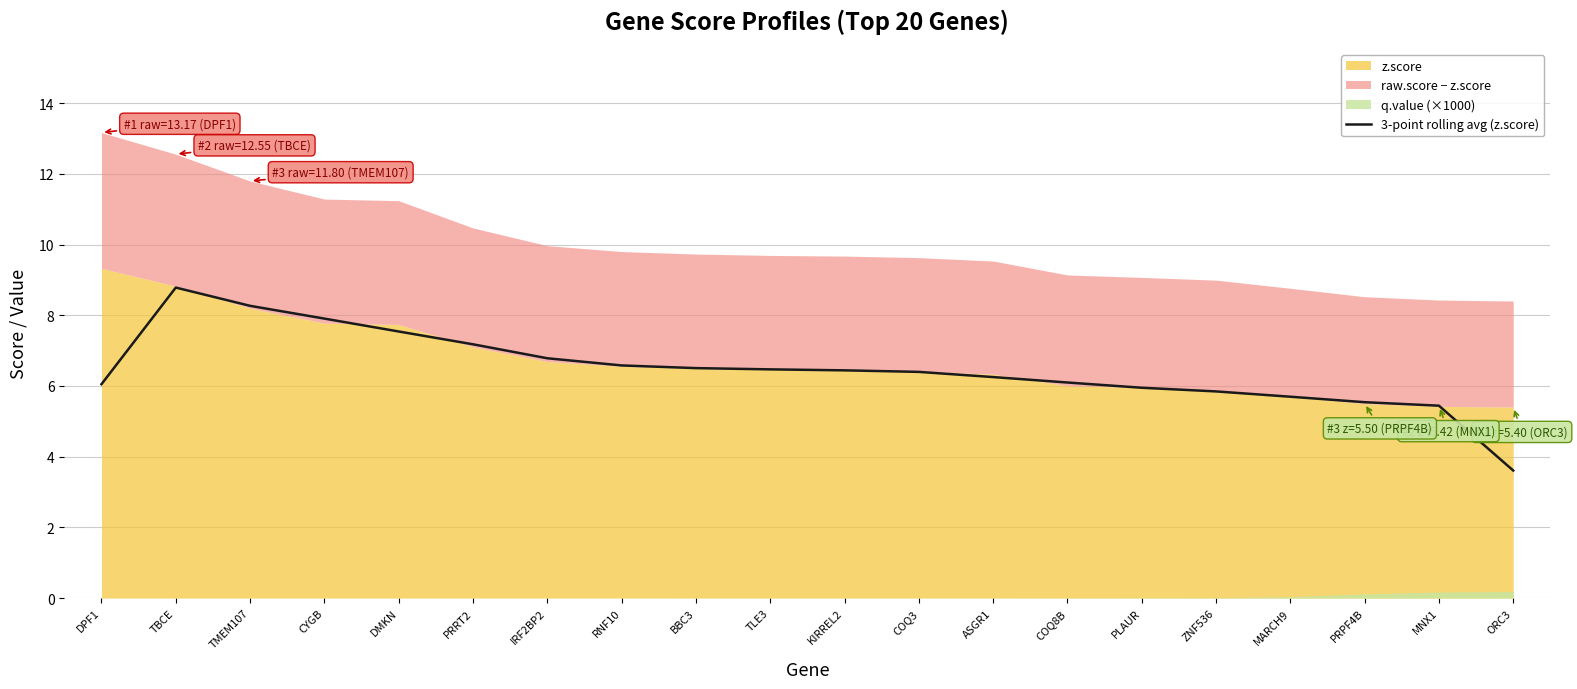

Reading left to right, extract all data points from this chart.

6.0	8.8	8.3	7.9	7.5	7.2	6.8	6.6	6.5	6.5	6.4	6.4	6.3	6.1	5.9	5.8	5.7	5.5	5.4	3.6